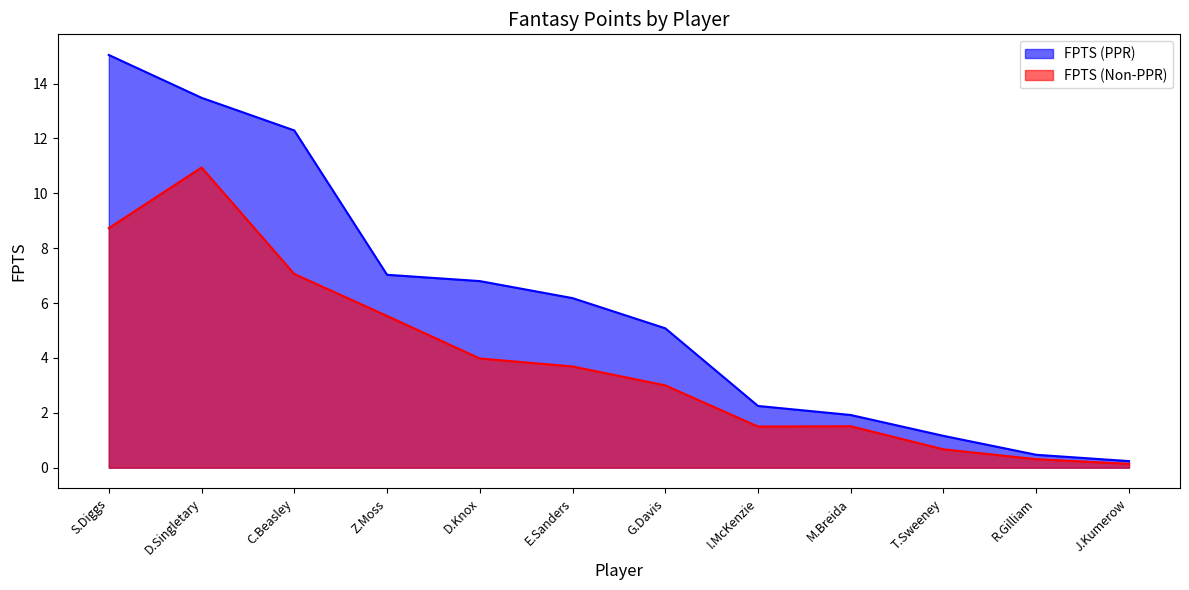

True or false: FPTS (PPR) and FPTS (Non-PPR) cross at least once.

False